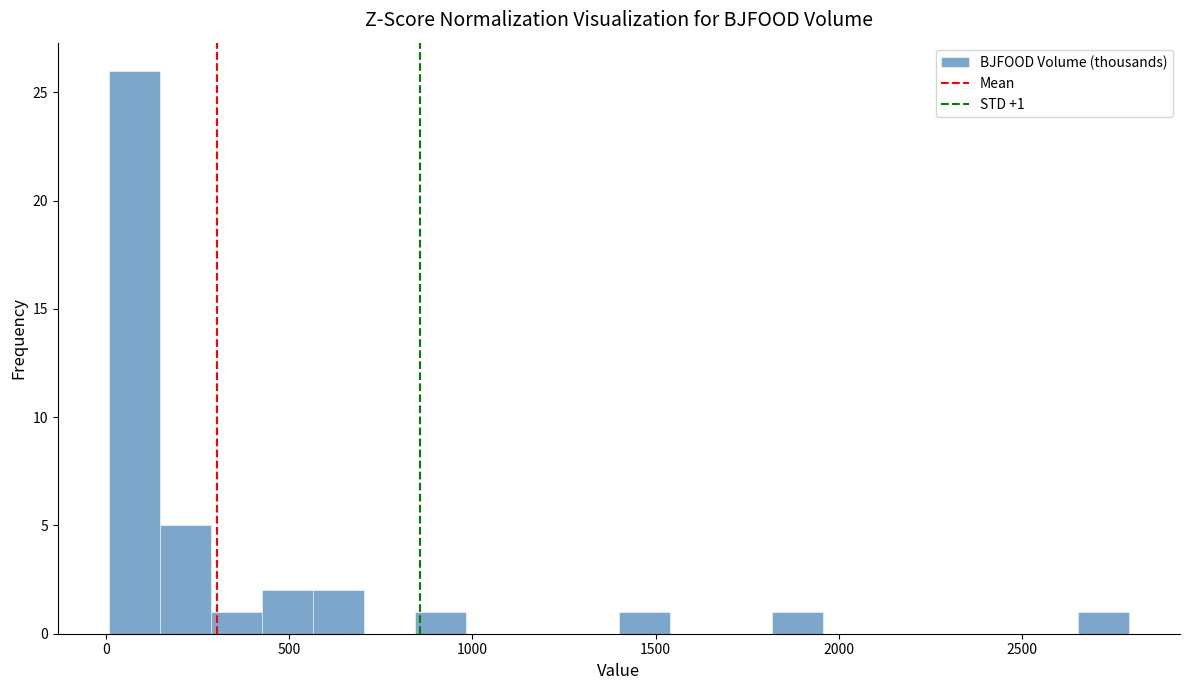

Around what value on the x-axis is the tallest bar? Give the approximate position of its centre, as read against the axis.

100